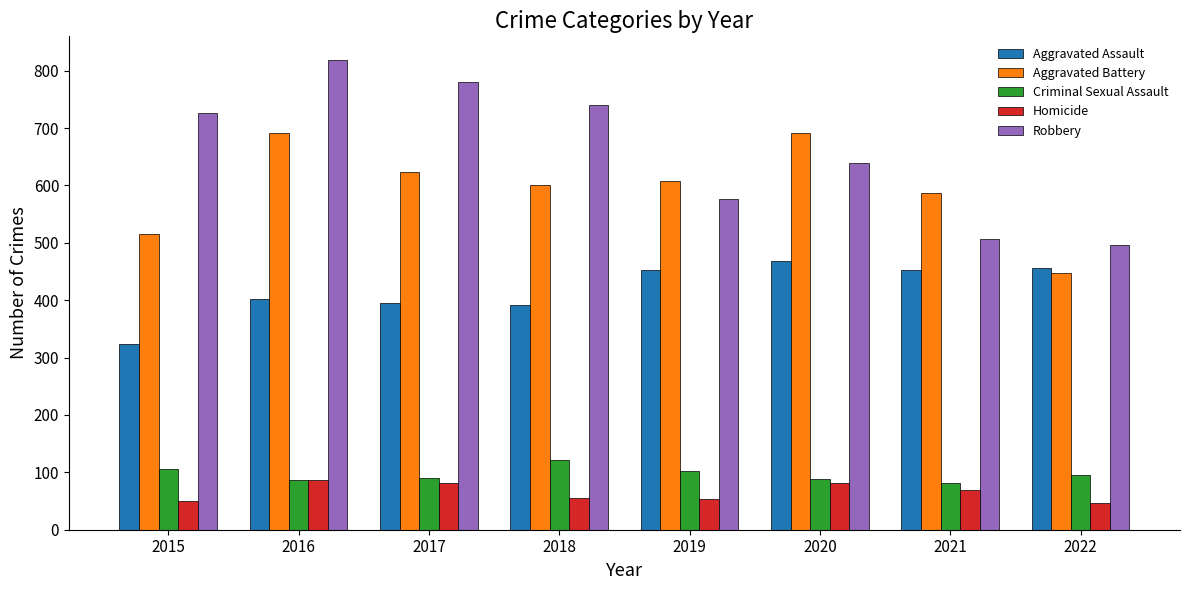

Are the bars grouped side by side (vs. stacked)?

Yes